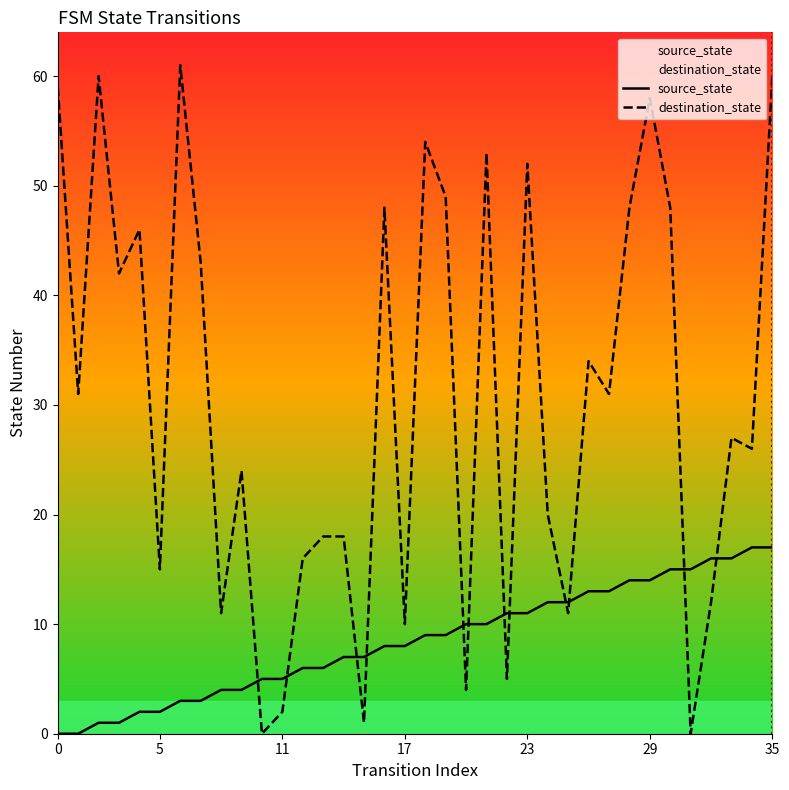

How many positive values does the source_state series have?

34